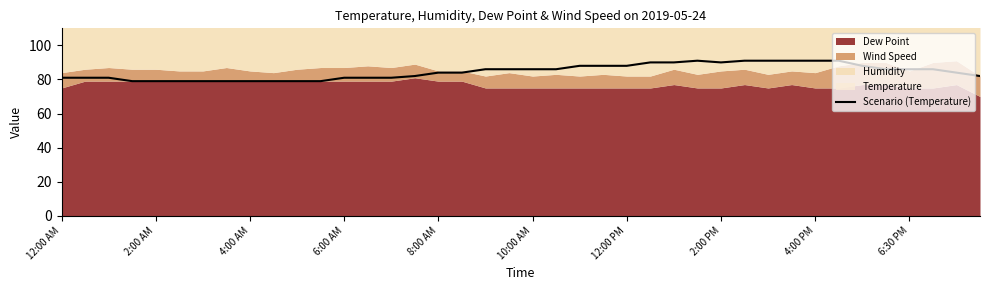

What is the difference between the second highest and minimum values?

12